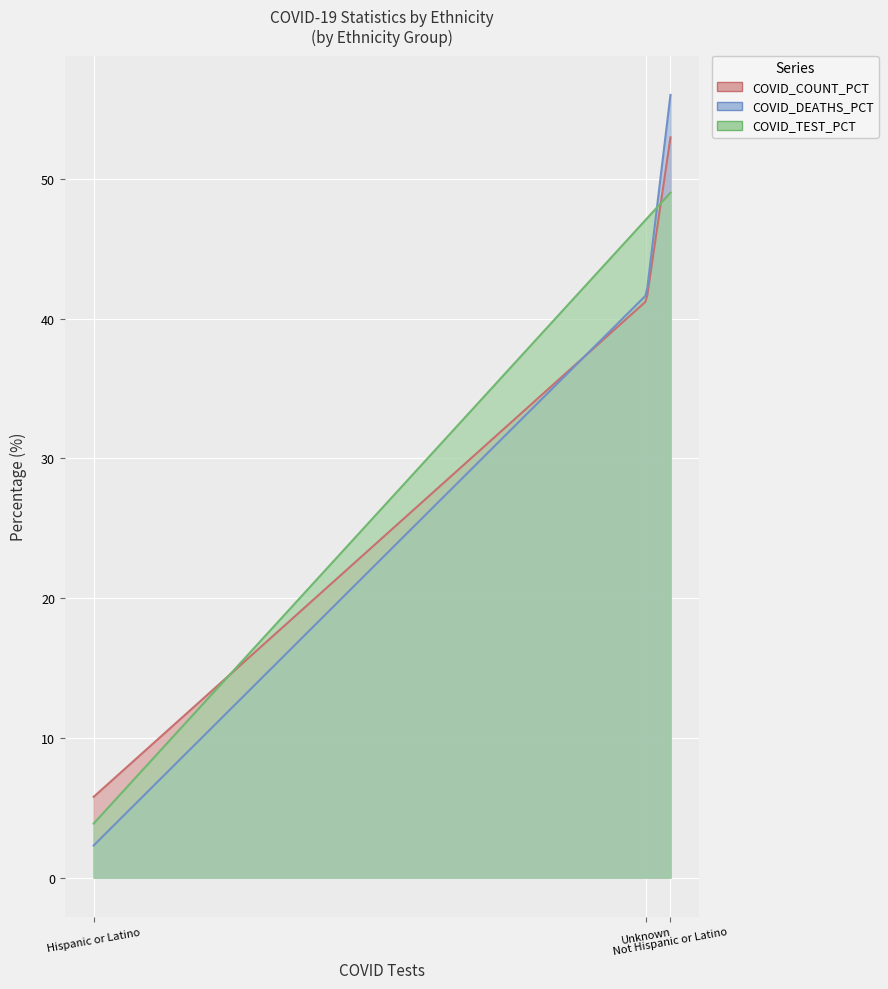

What is the spread (max minus min) of values at Unknown?

5.9